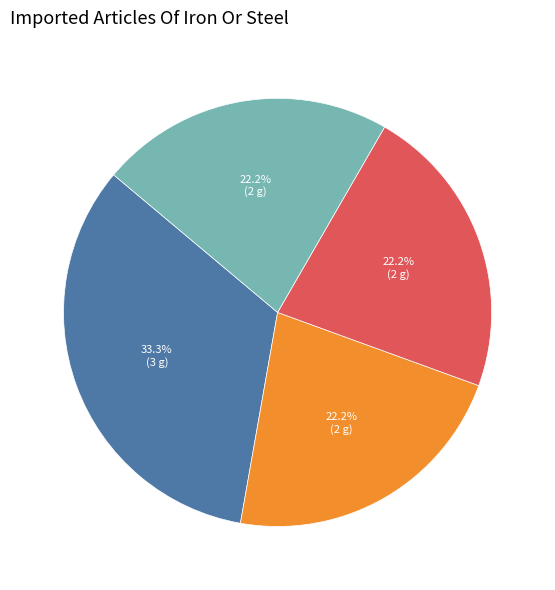

Do 2 and 3 together represent more than half of the pie?

No